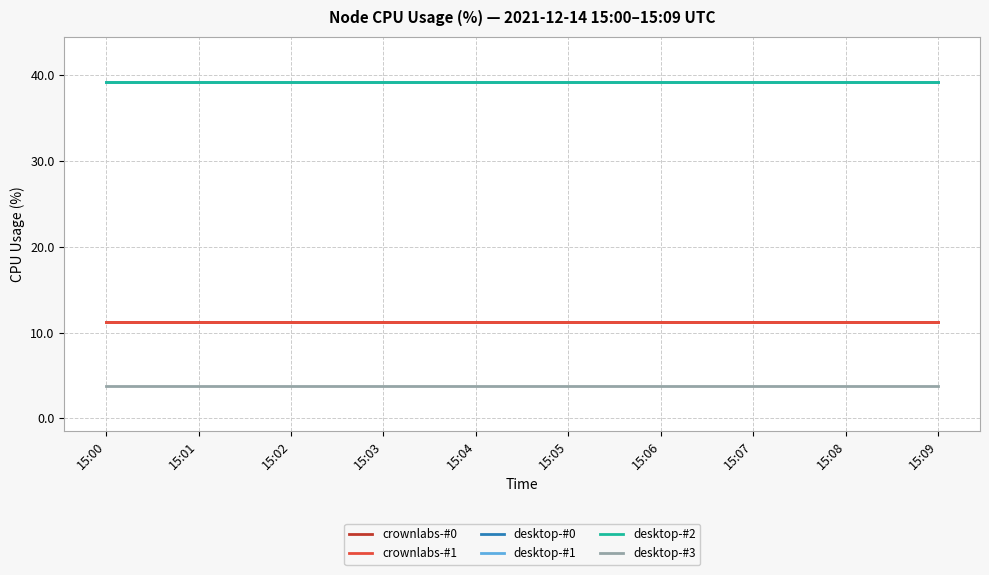

Reading left to right, extract all data points from this chart.

crownlabs-#0: 11.3	11.3	11.3	11.3	11.3	11.3	11.3	11.3	11.3	11.3
crownlabs-#1: 11.3	11.3	11.3	11.3	11.3	11.3	11.3	11.3	11.3	11.3
desktop-#0: 39.2	39.2	39.2	39.2	39.2	39.2	39.2	39.2	39.2	39.2
desktop-#1: 39.2	39.2	39.2	39.2	39.2	39.2	39.2	39.2	39.2	39.2
desktop-#2: 39.2	39.2	39.2	39.2	39.2	39.2	39.2	39.2	39.2	39.2
desktop-#3: 3.8	3.8	3.8	3.8	3.8	3.8	3.8	3.8	3.8	3.8